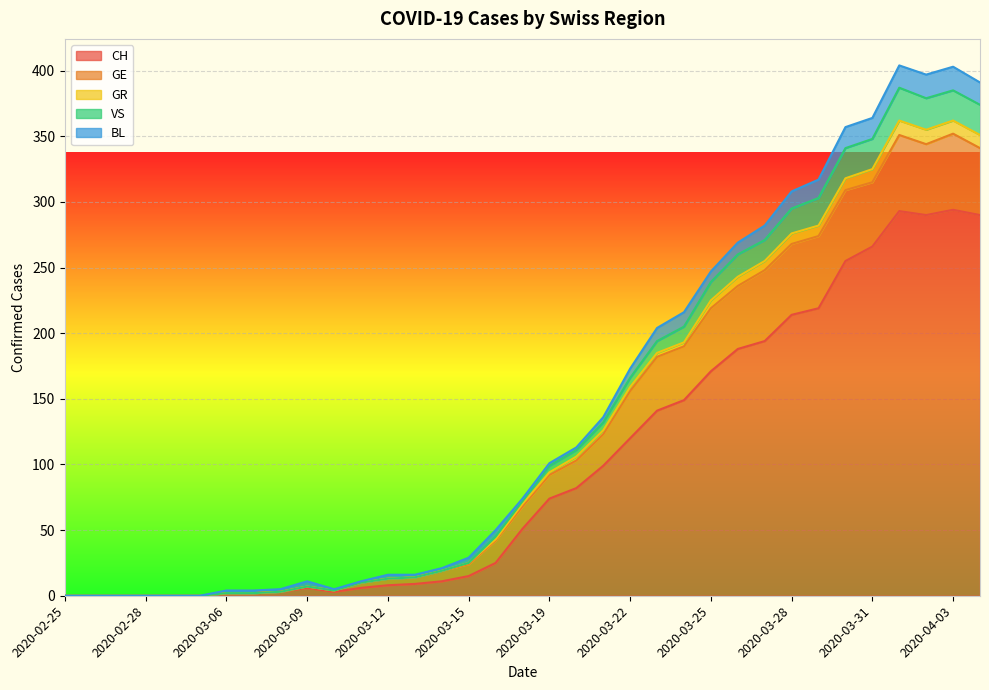

What is the sum of all VS values?

4928